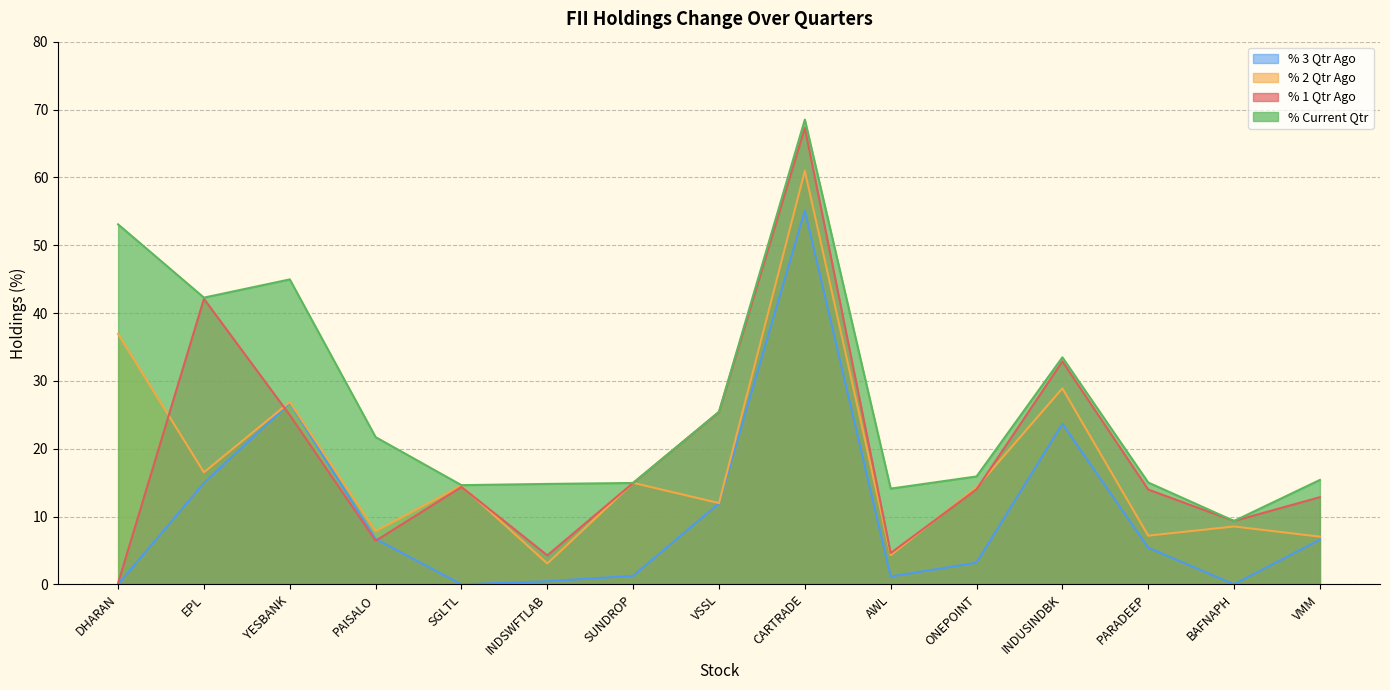

Reading left to right, extract all data points from this chart.

% 3 Qtr Ago: DHARAN=0.0	EPL=14.9	YESBANK=26.7	PAISALO=6.7	SGLTL=0.0	INDSWFTLAB=0.5	SUNDROP=1.3	VSSL=11.9	CARTRADE=55.1	AWL=1.2	ONEPOINT=3.2	INDUSINDBK=23.7	PARADEEP=5.4	BAFNAPH=0.0	VMM=6.6
% 2 Qtr Ago: DHARAN=36.9	EPL=16.5	YESBANK=26.9	PAISALO=7.8	SGLTL=14.5	INDSWFTLAB=3.1	SUNDROP=15.0	VSSL=12.0	CARTRADE=61.0	AWL=4.3	ONEPOINT=14.3	INDUSINDBK=28.9	PARADEEP=7.2	BAFNAPH=8.5	VMM=7.0
% 1 Qtr Ago: DHARAN=0.2	EPL=42.1	YESBANK=24.9	PAISALO=6.4	SGLTL=14.4	INDSWFTLAB=4.3	SUNDROP=14.9	VSSL=25.4	CARTRADE=67.3	AWL=4.6	ONEPOINT=14.0	INDUSINDBK=32.9	PARADEEP=14.0	BAFNAPH=9.3	VMM=12.9
% Current Qtr: DHARAN=53.1	EPL=42.3	YESBANK=45.0	PAISALO=21.7	SGLTL=14.6	INDSWFTLAB=14.8	SUNDROP=14.9	VSSL=25.4	CARTRADE=68.5	AWL=14.1	ONEPOINT=15.9	INDUSINDBK=33.5	PARADEEP=15.0	BAFNAPH=9.3	VMM=15.4